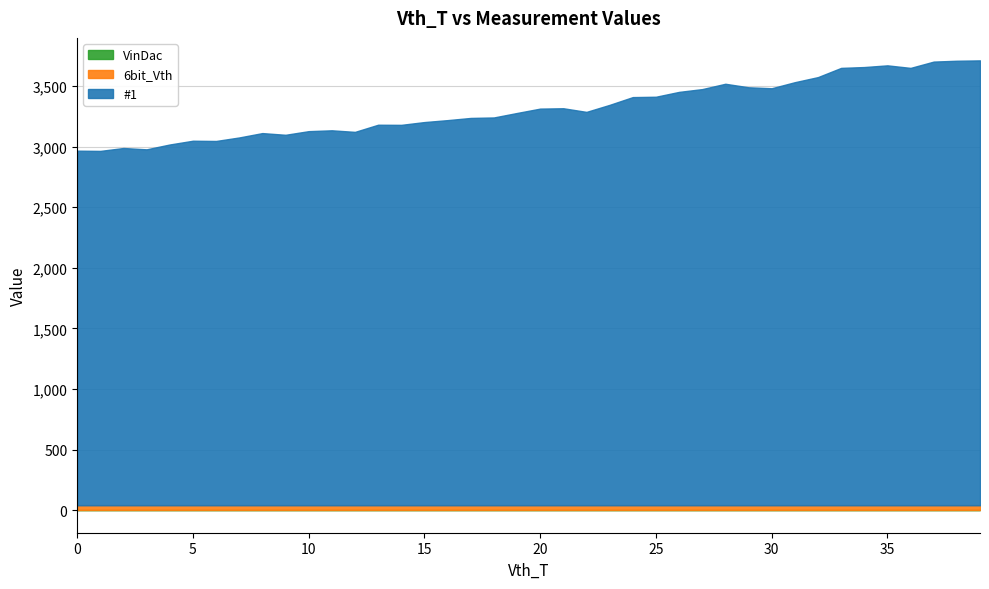

The 6bit_Vth series shows 41 at 22. True or false?

True